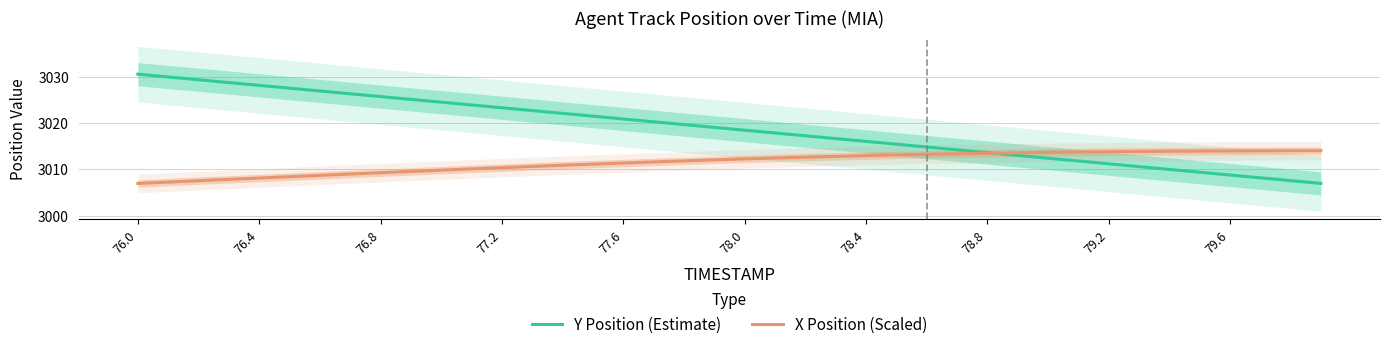

How many lines are shown in the chart?

2